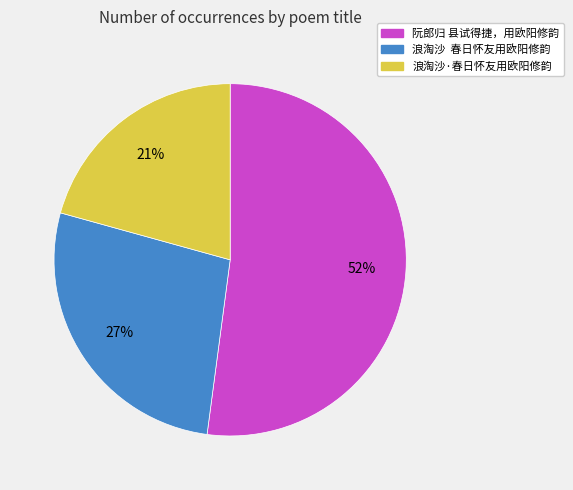

Does 阮郎归 县试得捷，用欧阳修韵 represent more than half of the total?

Yes